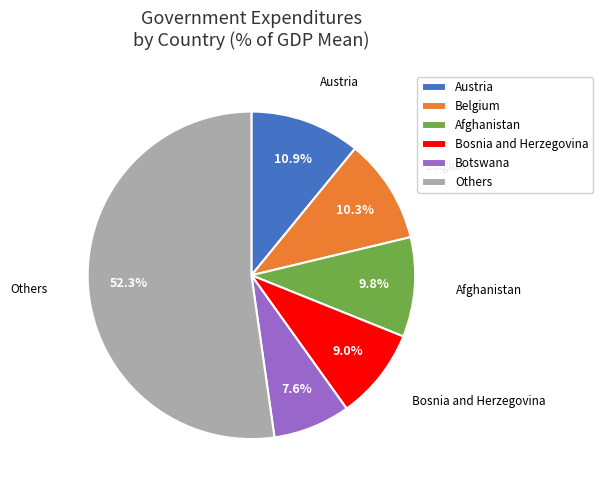

To the nearest percent, what is the average slice percentage?

17%